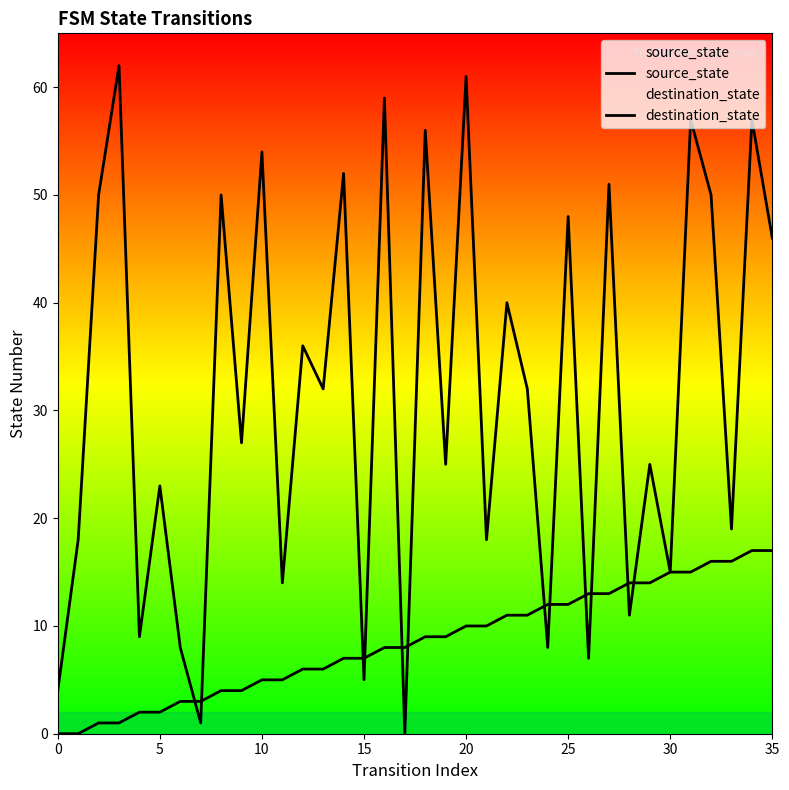

Which series reaches the maximum Y coordinate?

destination_state